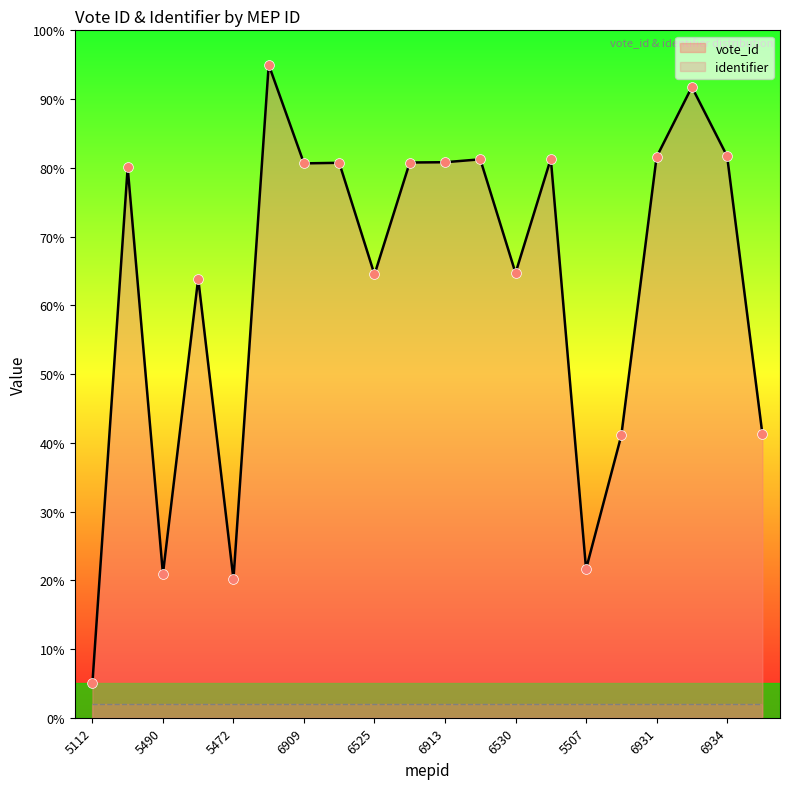

Approximately how many times larger is the value at 6911 compared to 5112?

16.1